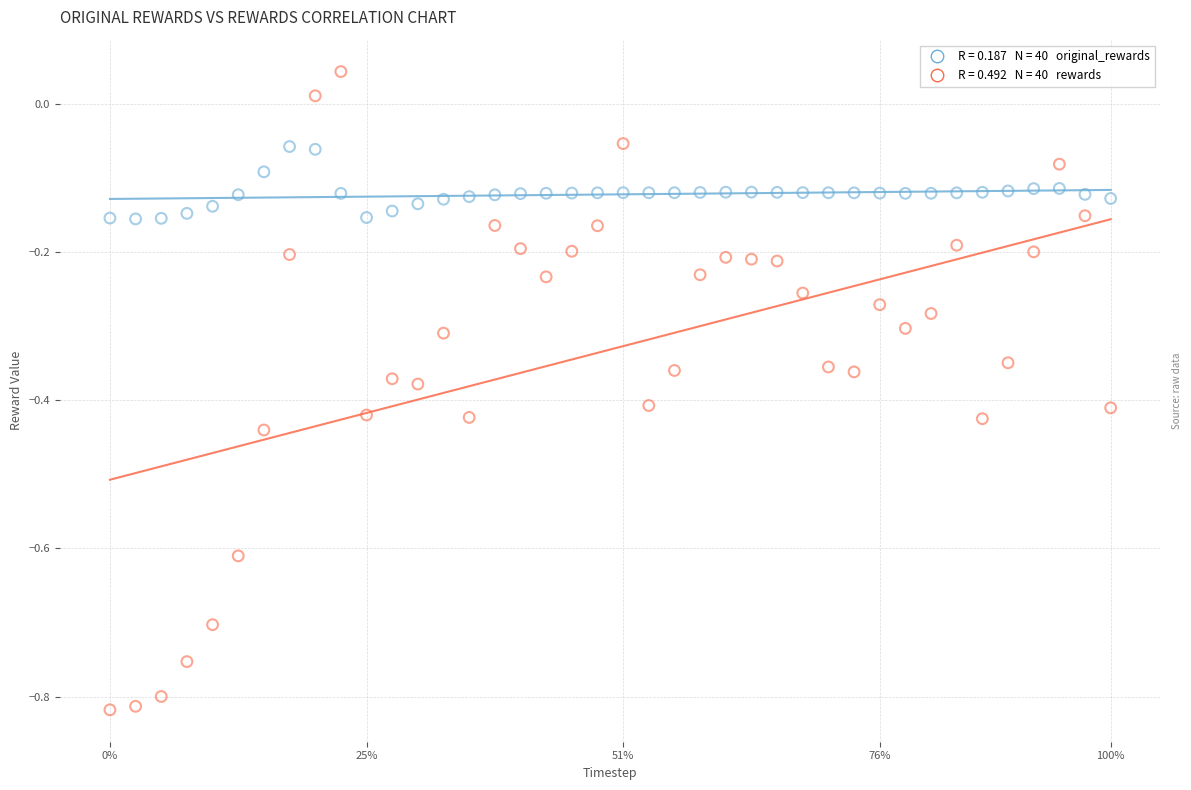

Across all data points, what is the range of Y values (max minus min)?

0.9